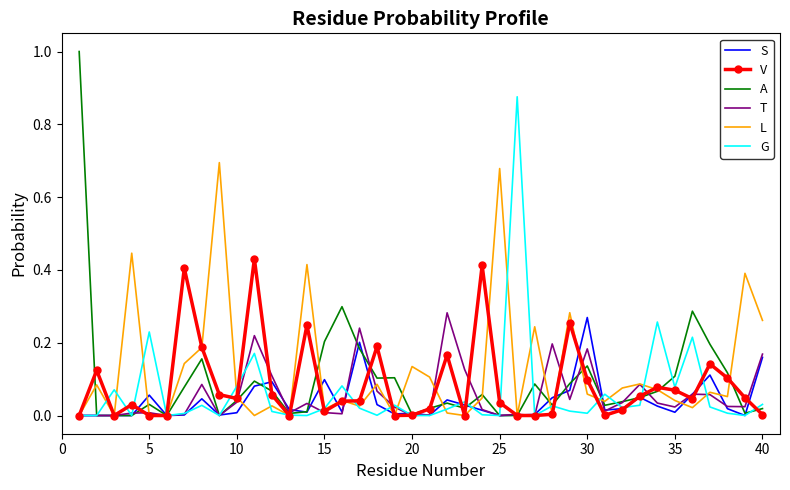

Which series has the widest spread of values?

A